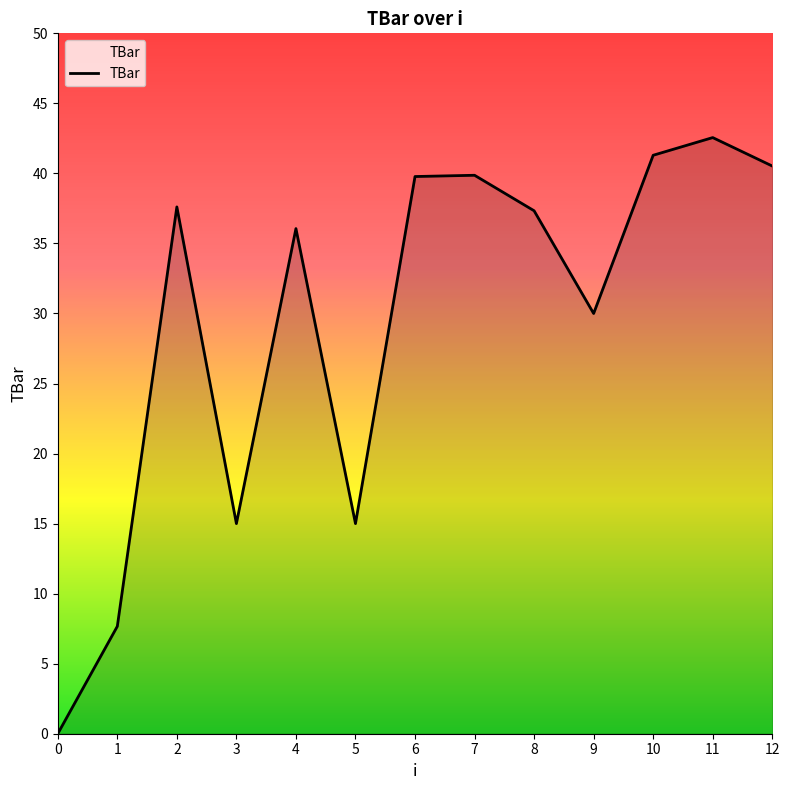

What is the average value?

29.4